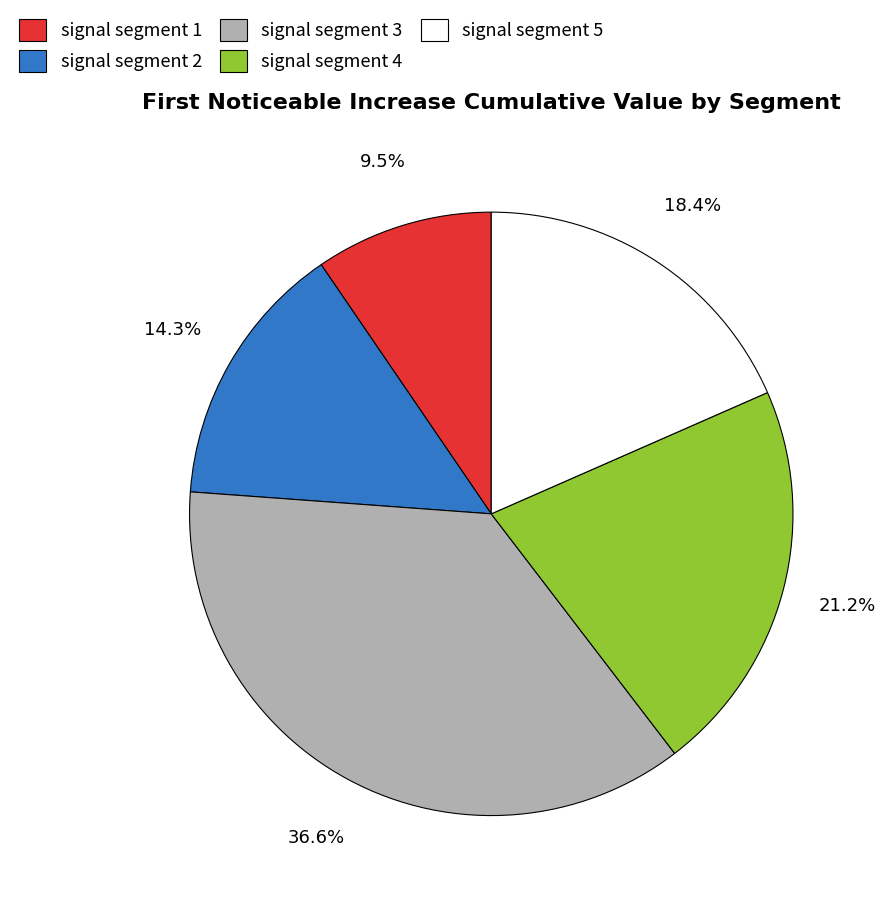

Is signal segment 2 the majority of the pie?

No